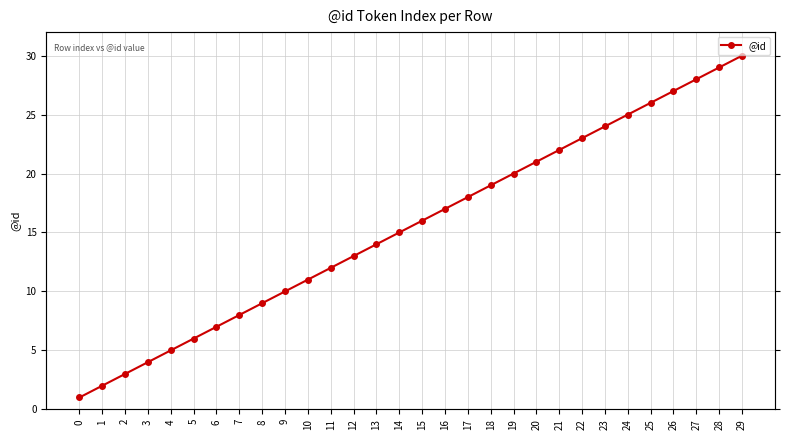

Is it true that the value at 9 is 10?

True